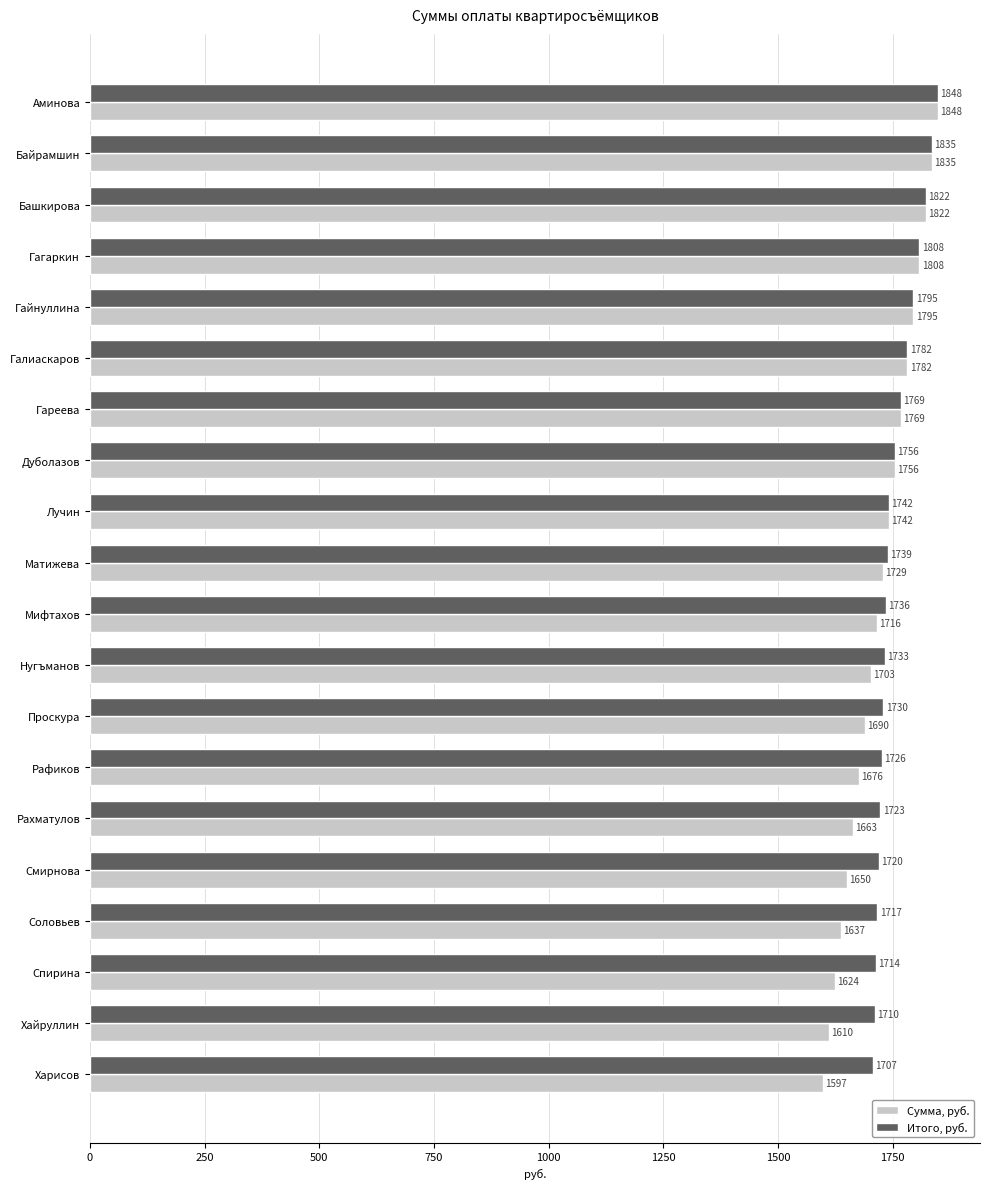

At which label does Сумма, руб. reach its peak?

Аминова